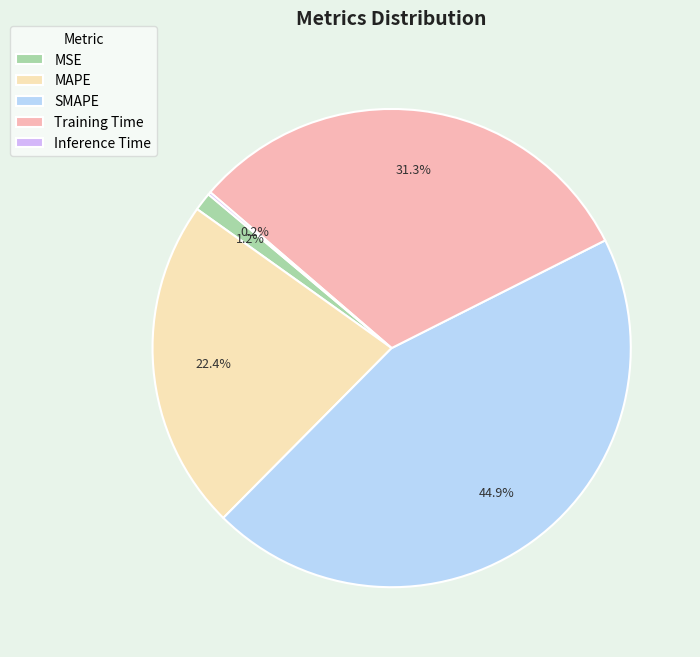

Is there any slice that represents more than half of the pie?

No